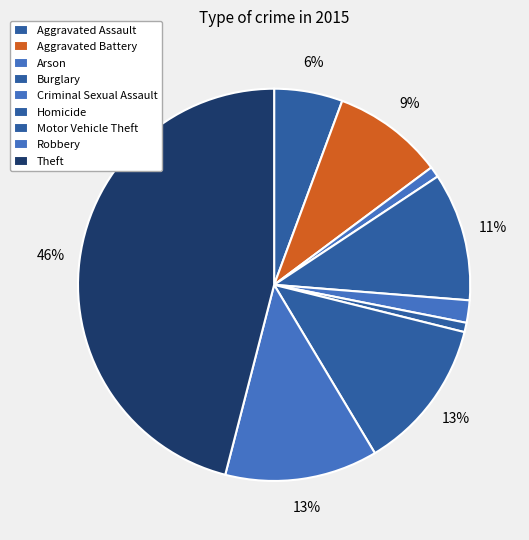

Which slice is the smallest?

Homicide